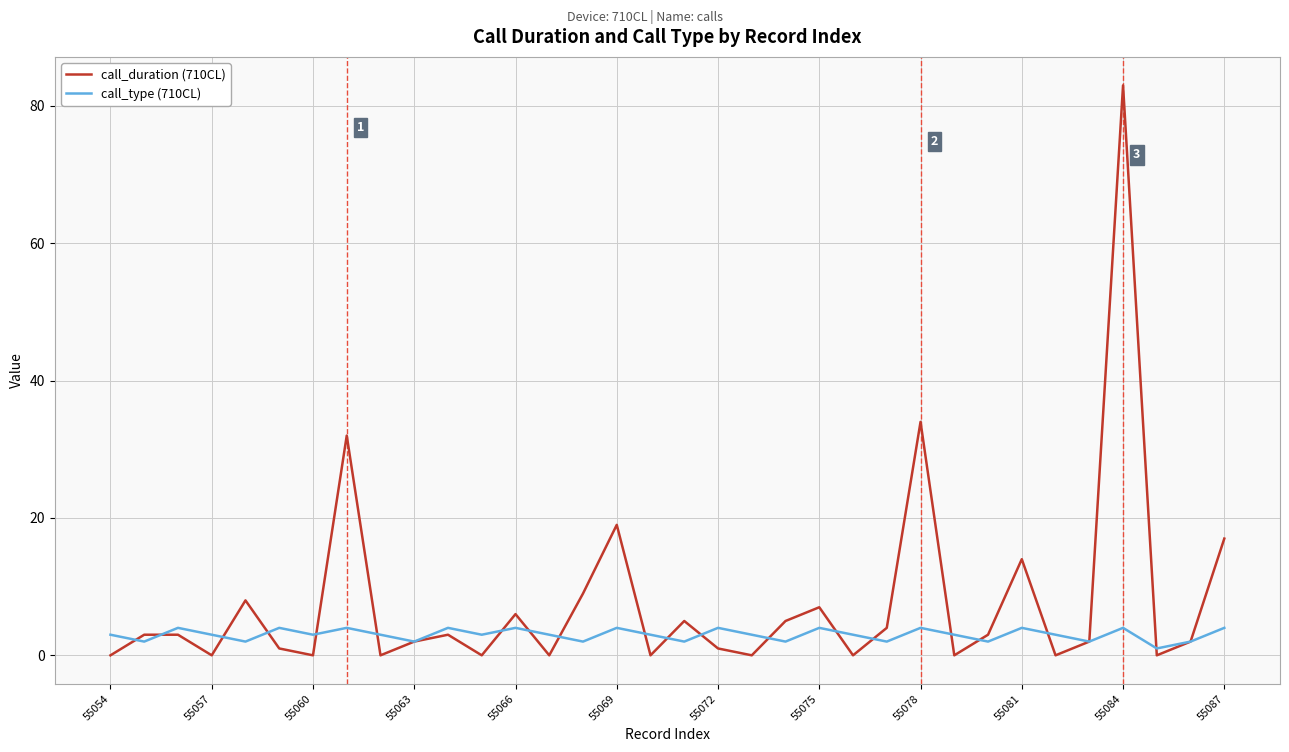

Which series has the largest range (max minus min)?

call_duration (710CL)